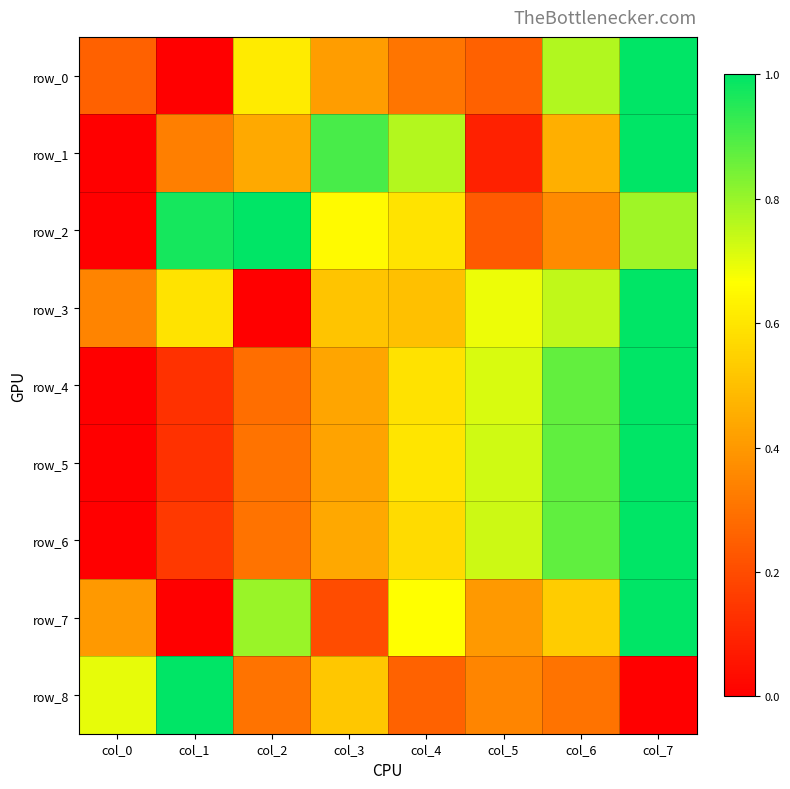

How many data points in row_6 are above 0?

7